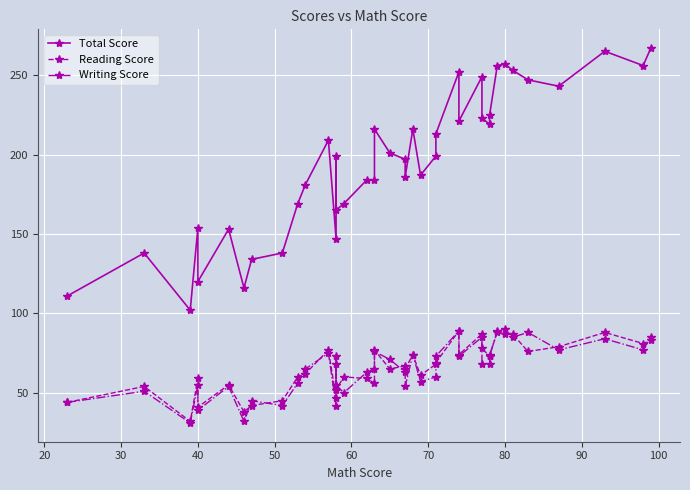

At how many categories does at least one series exceed 139?

33